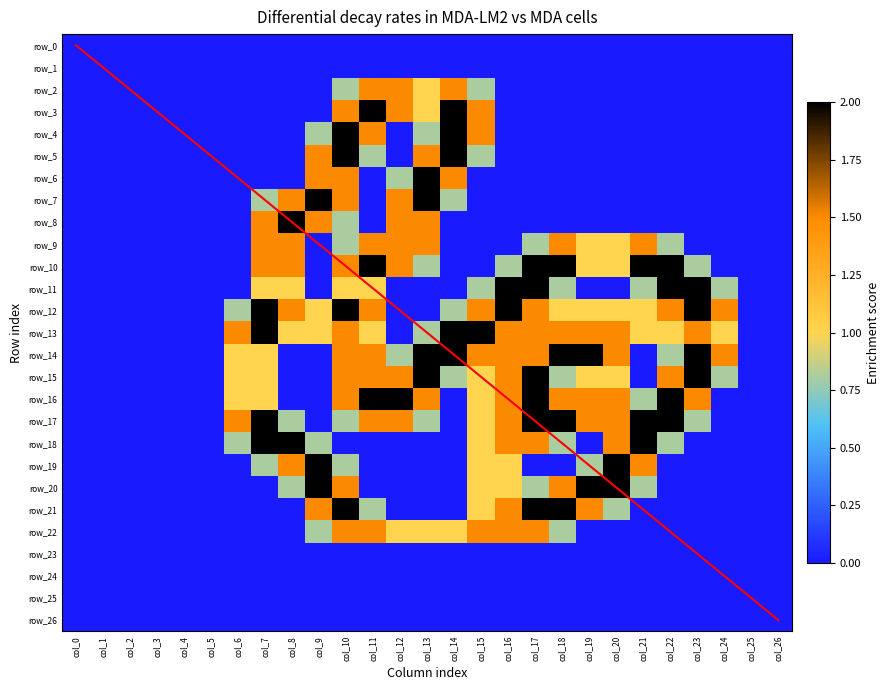

List the series in order of their peak value, highest first.

row_3, row_4, row_5, row_6, row_7, row_8, row_10, row_11, row_12, row_13, row_14, row_15, row_16, row_17, row_18, row_19, row_20, row_21, row_2, row_9, row_22